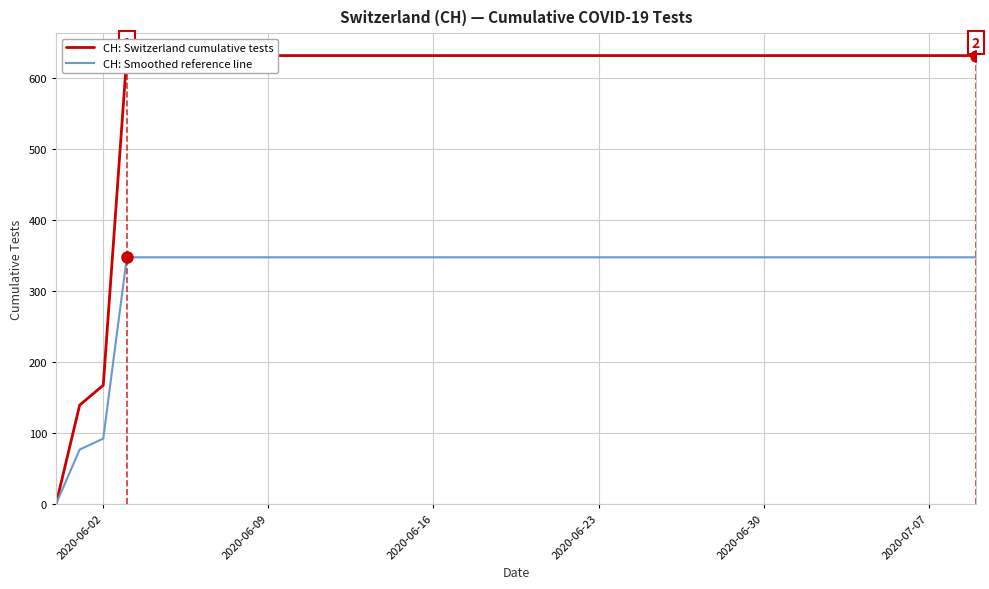

True or false: CH: Smoothed reference line and CH: Switzerland cumulative tests cross at least once.

False